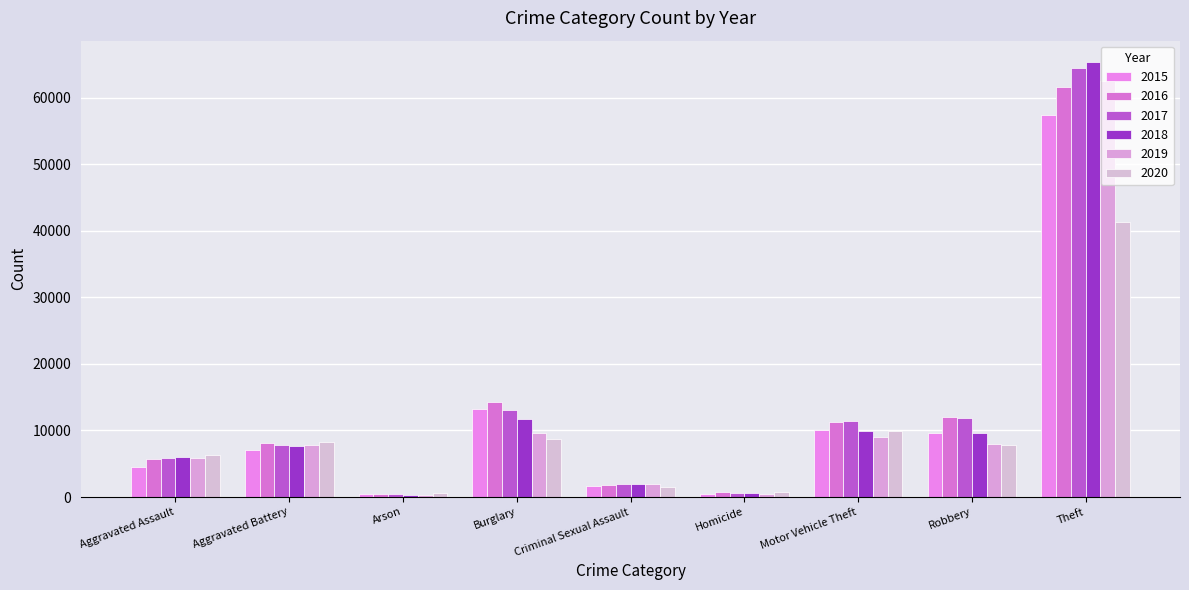

What is the label of the 7th bar from the left?

Motor Vehicle Theft